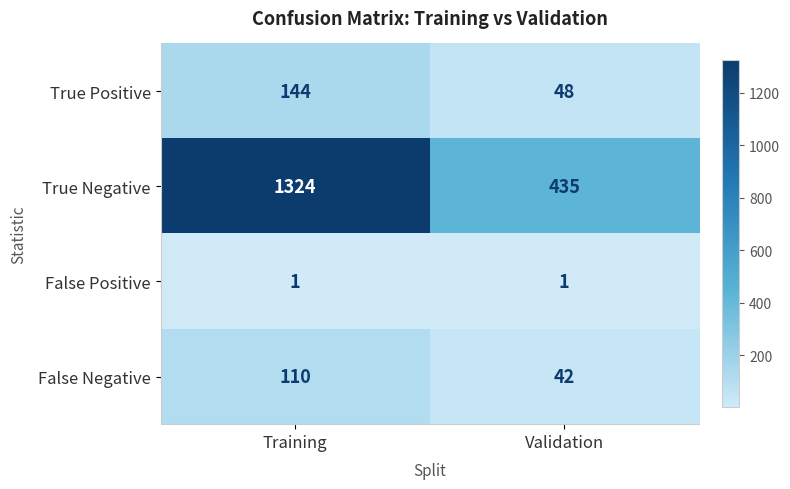

What is the difference between the maximum and minimum values in the False Negative series?

68